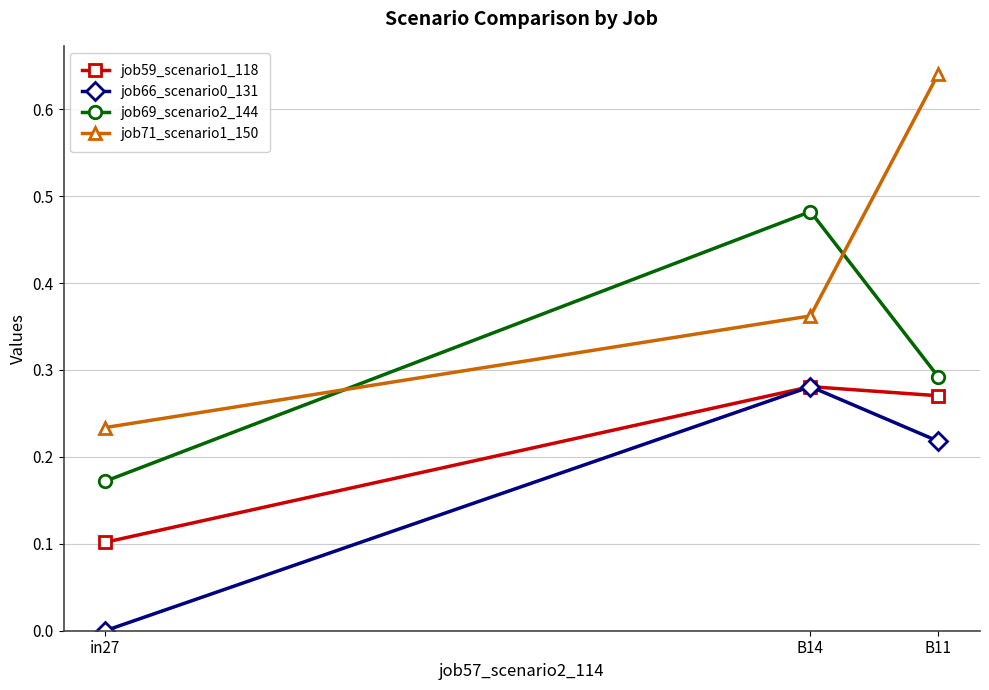

What are all the series names shown in the legend?

job59_scenario1_118, job66_scenario0_131, job69_scenario2_144, job71_scenario1_150